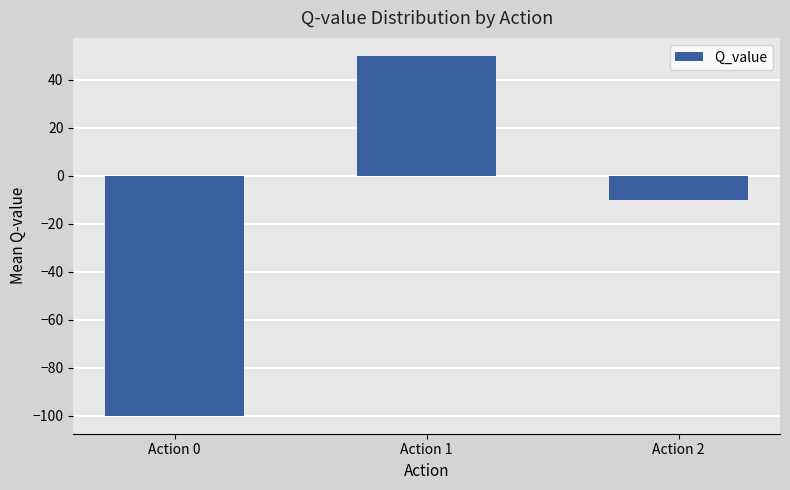

What is the value of the 3rd bar from the left?

-10